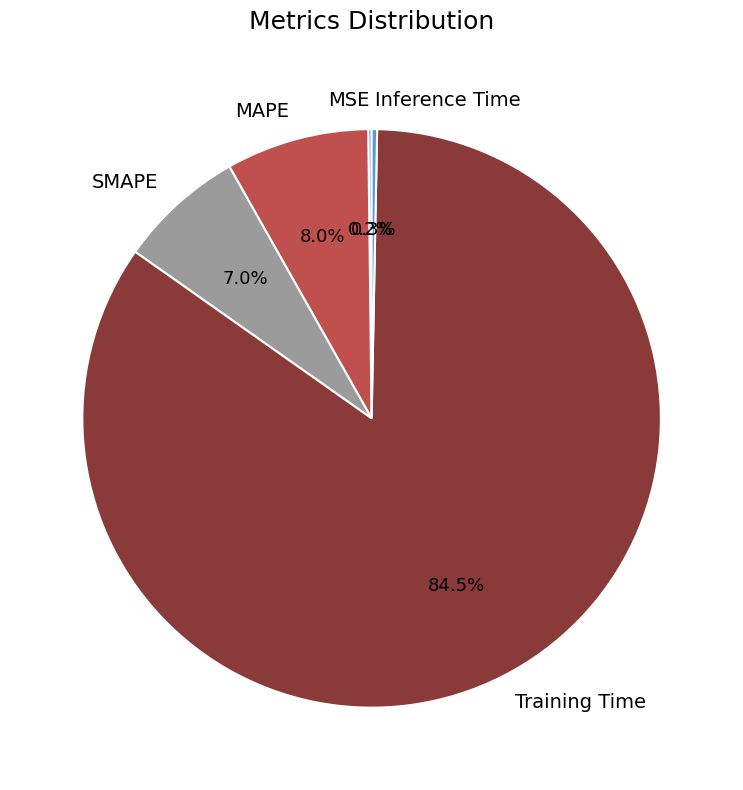

Which slice is the largest?

Training Time